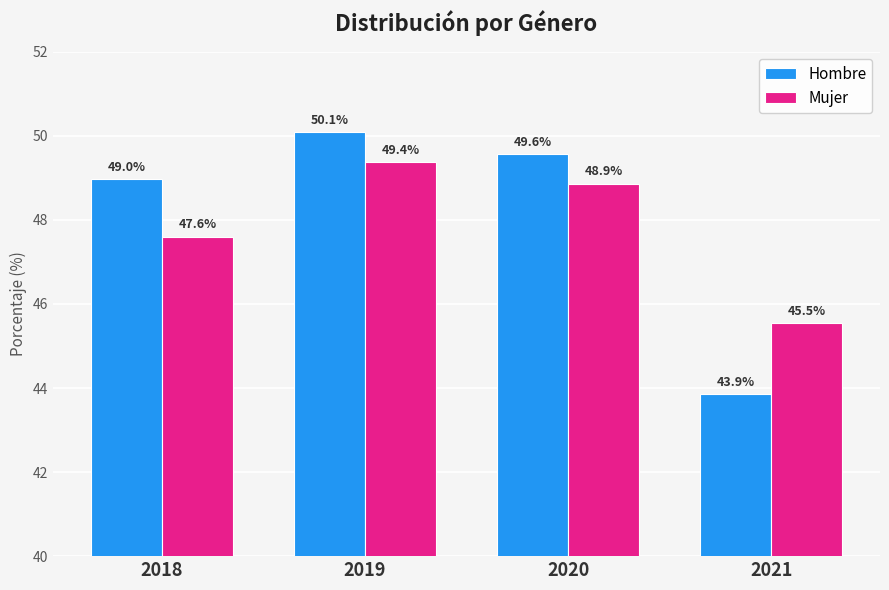

Reading right to left, list all the values displayed in this chart.

Hombre: 2021=43.9	2020=49.6	2019=50.1	2018=49.0
Mujer: 2021=45.5	2020=48.9	2019=49.4	2018=47.6